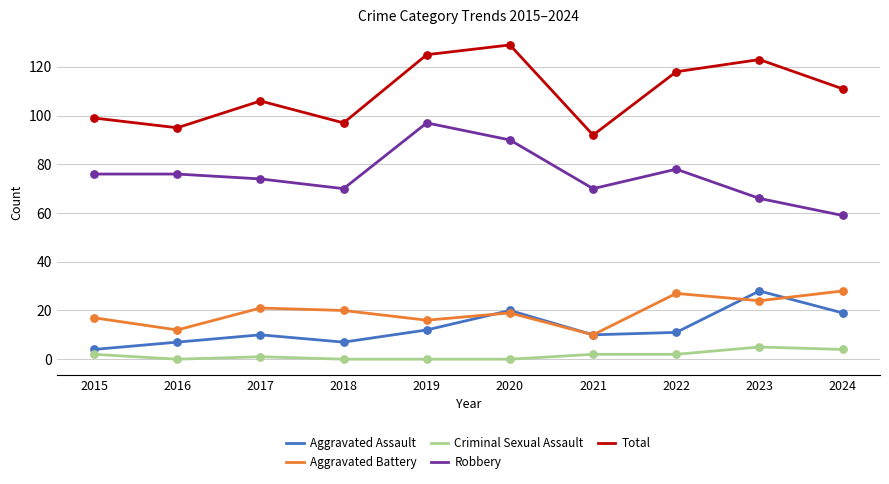

Between 2017 and 2019, which series saw the biggest shift?

Robbery